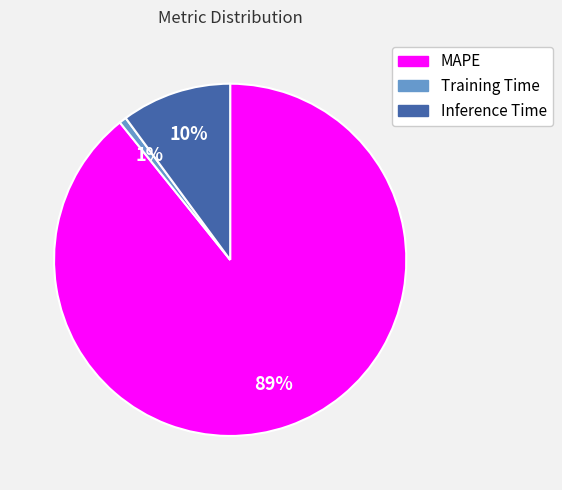

To the nearest percent, what is the combined percentage of Inference Time and MAPE?

99%